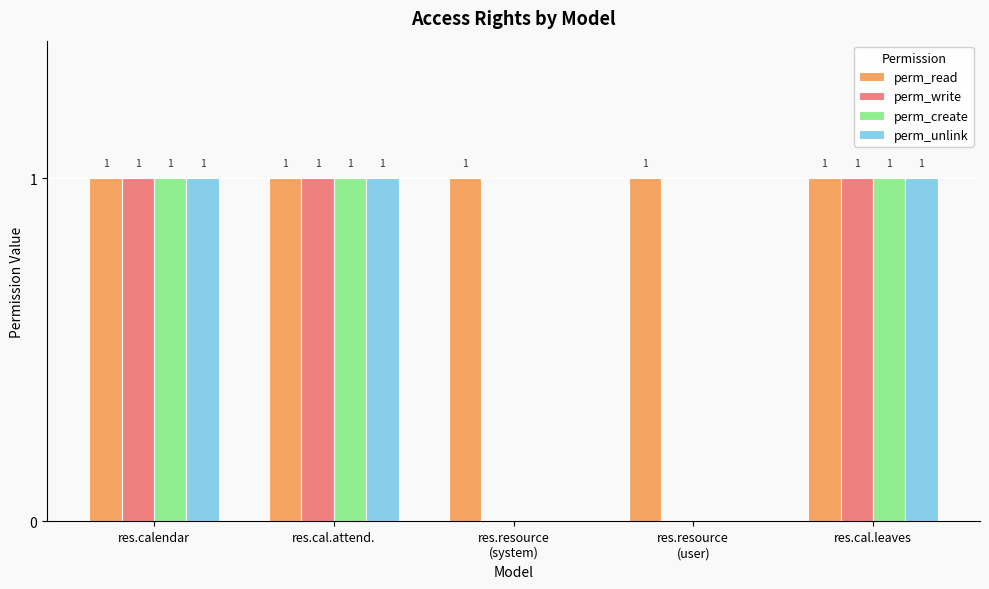

What is the sum of all perm_read values?

5